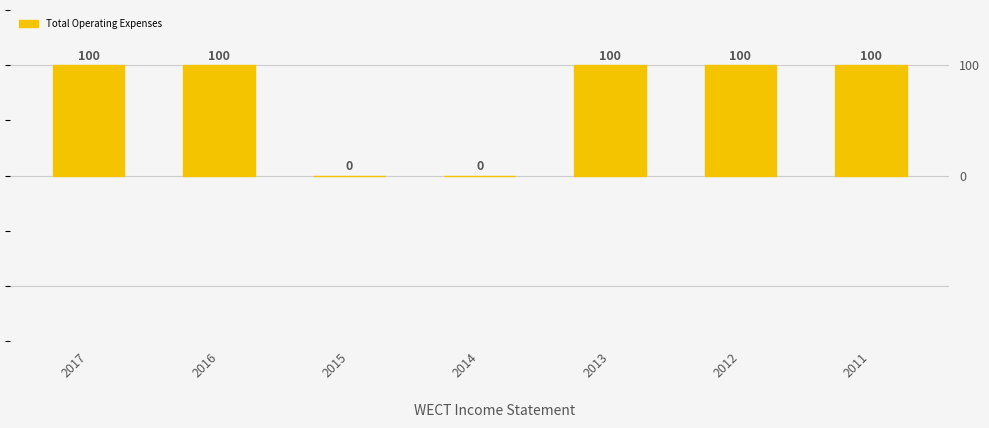

What is the difference between the second highest and minimum values?

100